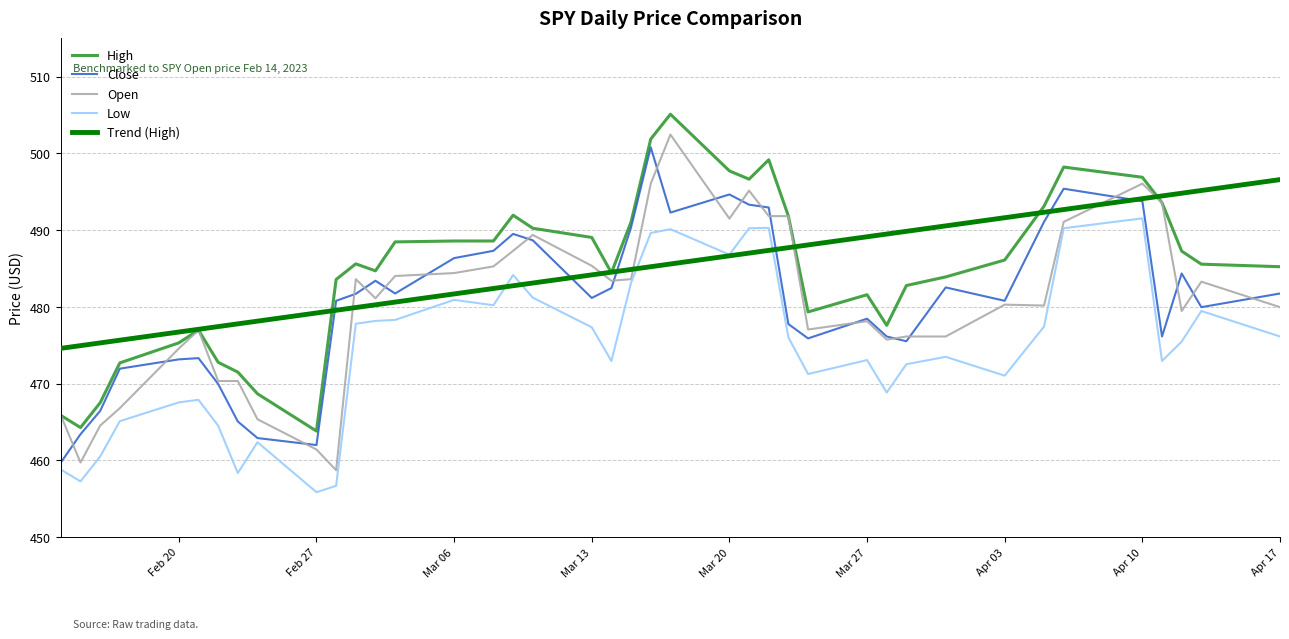

Which series has the largest range (max minus min)?

Open